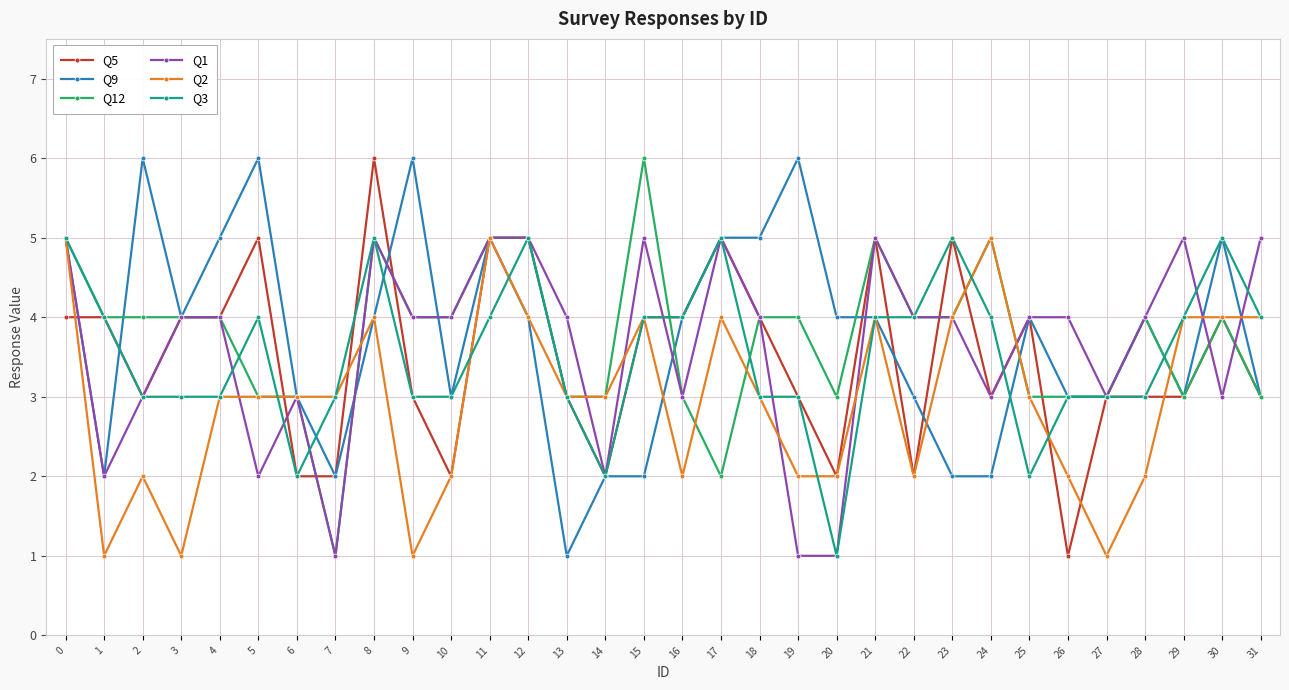

Reading right to left, list all the values displayed in this chart.

Q5: 3	4	3	3	3	1	4	3	5	2	5	2	3	4	5	4	4	2	3	5	5	2	3	6	2	2	5	4	4	3	4	4
Q9: 3	5	3	4	3	3	4	2	2	3	4	4	6	5	5	4	2	2	1	4	5	3	6	4	2	3	6	5	4	6	2	5
Q12: 3	4	3	4	3	3	3	5	4	4	5	3	4	4	2	3	6	3	3	5	5	4	4	5	1	3	3	4	4	4	4	5
Q1: 5	3	5	4	3	4	4	3	4	4	5	1	1	4	5	3	5	2	4	5	5	4	4	5	1	3	2	4	4	3	2	5
Q2: 4	4	4	2	1	2	3	5	4	2	4	2	2	3	4	2	4	3	3	4	5	2	1	4	3	3	3	3	1	2	1	5
Q3: 4	5	4	3	3	3	2	4	5	4	4	1	3	3	5	4	4	2	3	5	4	3	3	5	3	2	4	3	3	3	4	5